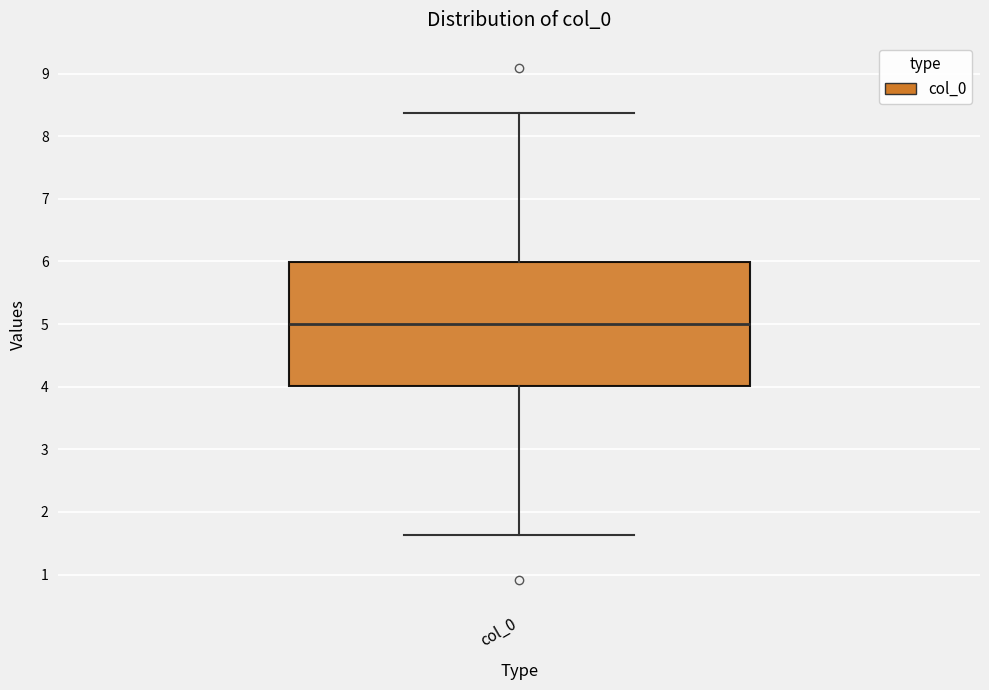

Read this box plot against the y-axis: the position of the median line, the range covered by the box, and the ends of both whiskers. The values are not printed on the chart, so give them approximately, as read against the axis.

median 5.0, box 4.0 to 6.0, whiskers 1.6 to 8.4